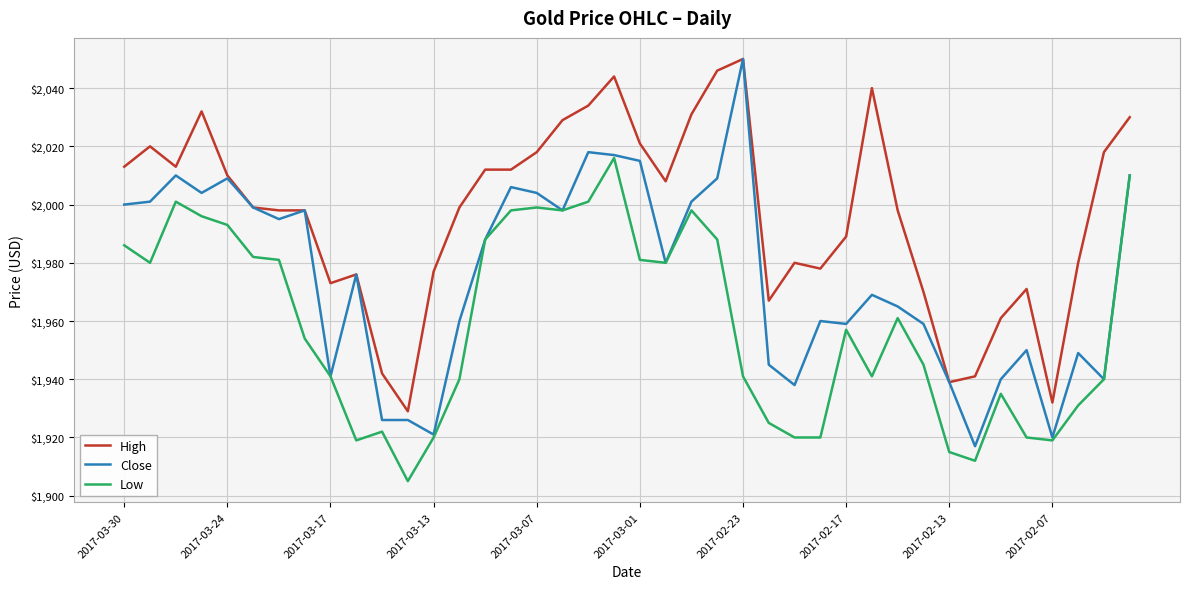

What is the minimum value shown in the chart?

1905